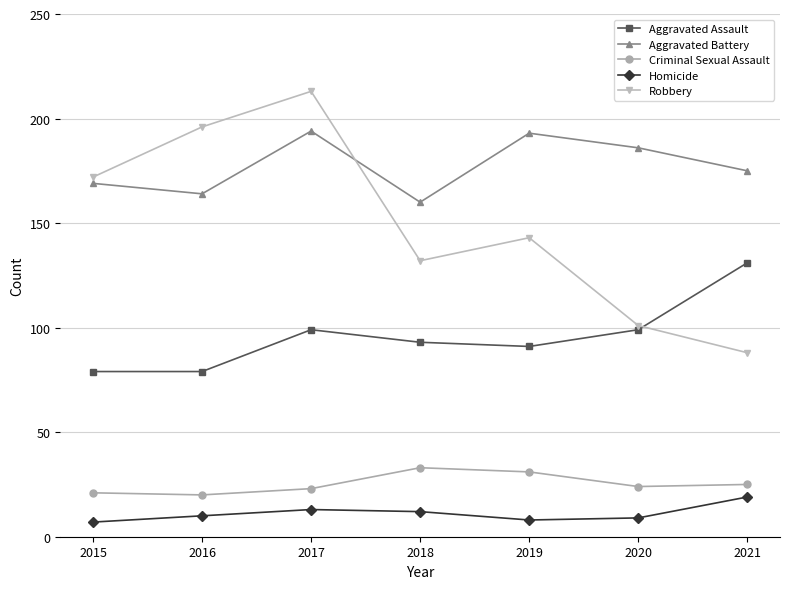

What is the difference between the maximum and second lowest values in the Criminal Sexual Assault series?

12